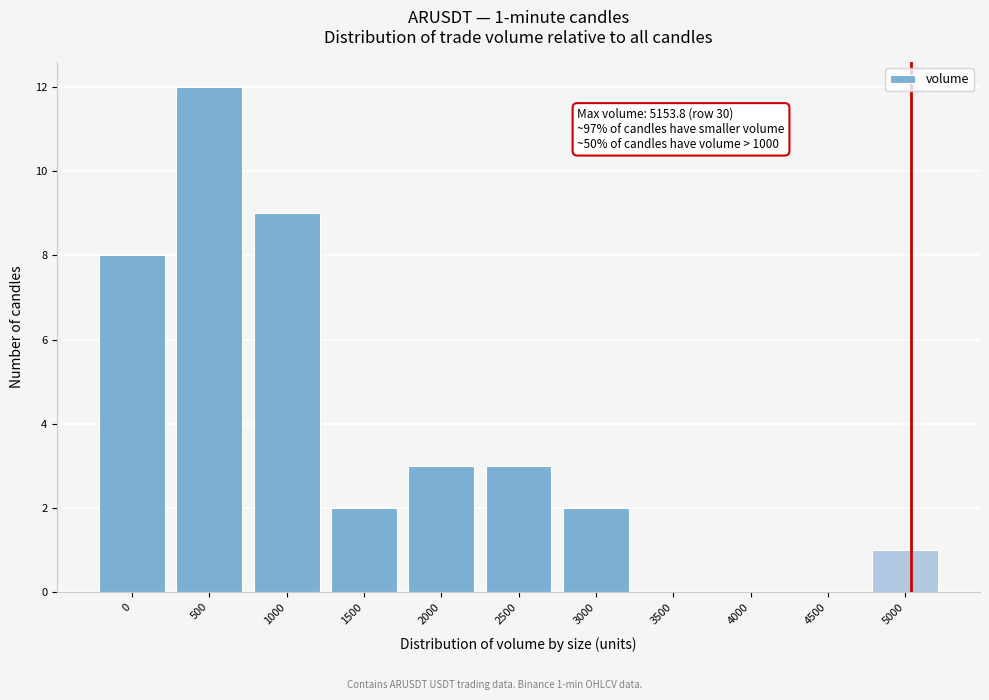

Reading left to right, transcribe all the data shown in this chart.

0=8	500=12	1000=9	1500=2	2000=3	2500=3	3000=2	3500=0	4000=0	4500=0	5000=1